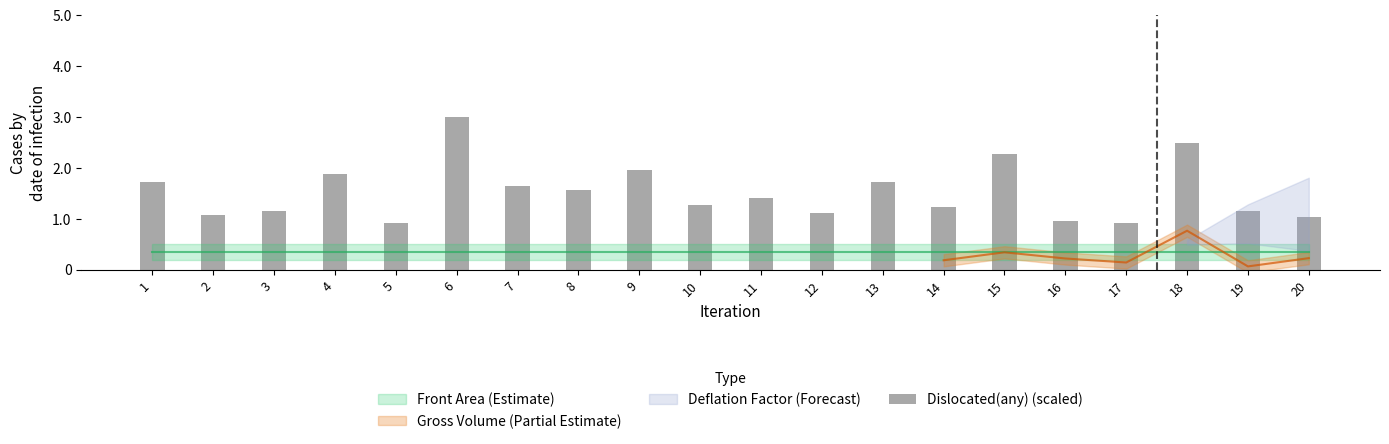

Which label corresponds to the smallest value in the chart?

5